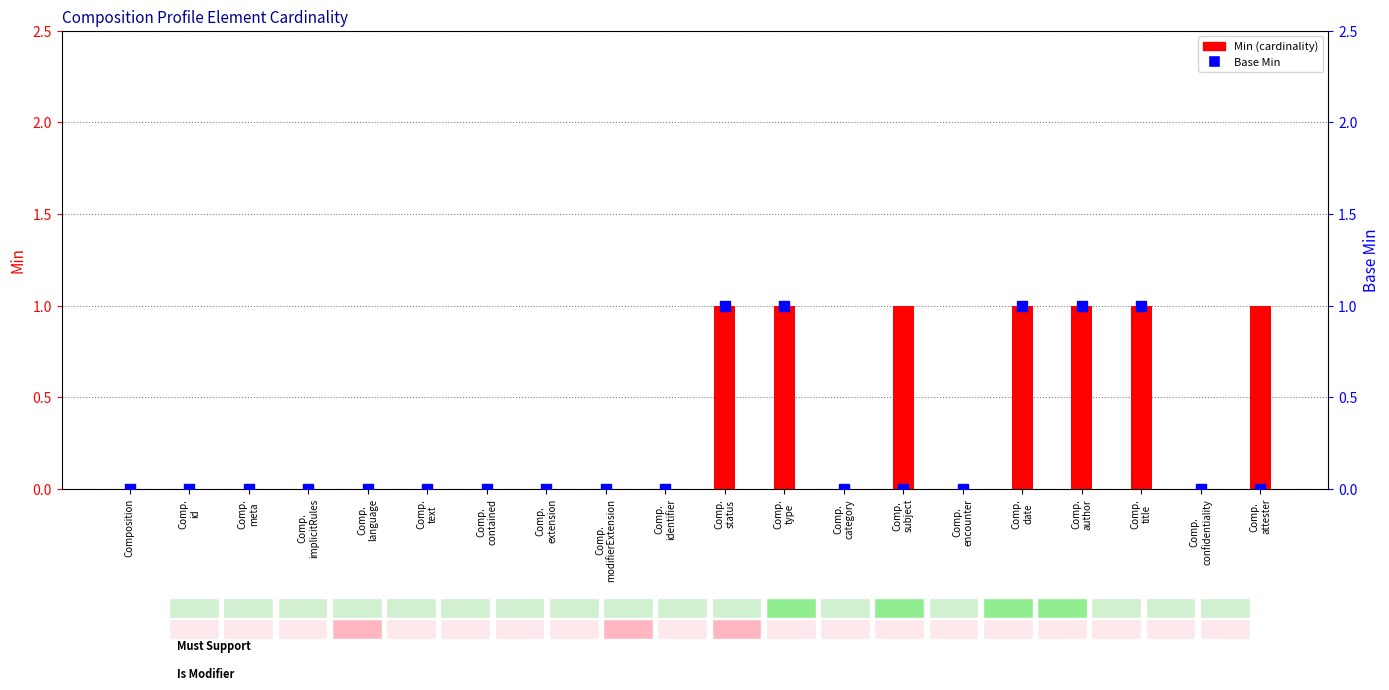

How many data points does each series have?

20